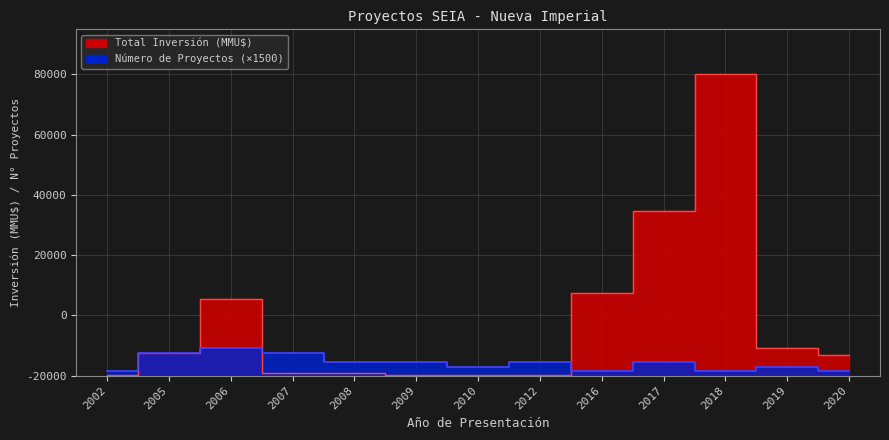

At which category does the chart reach its peak across all series?

2018